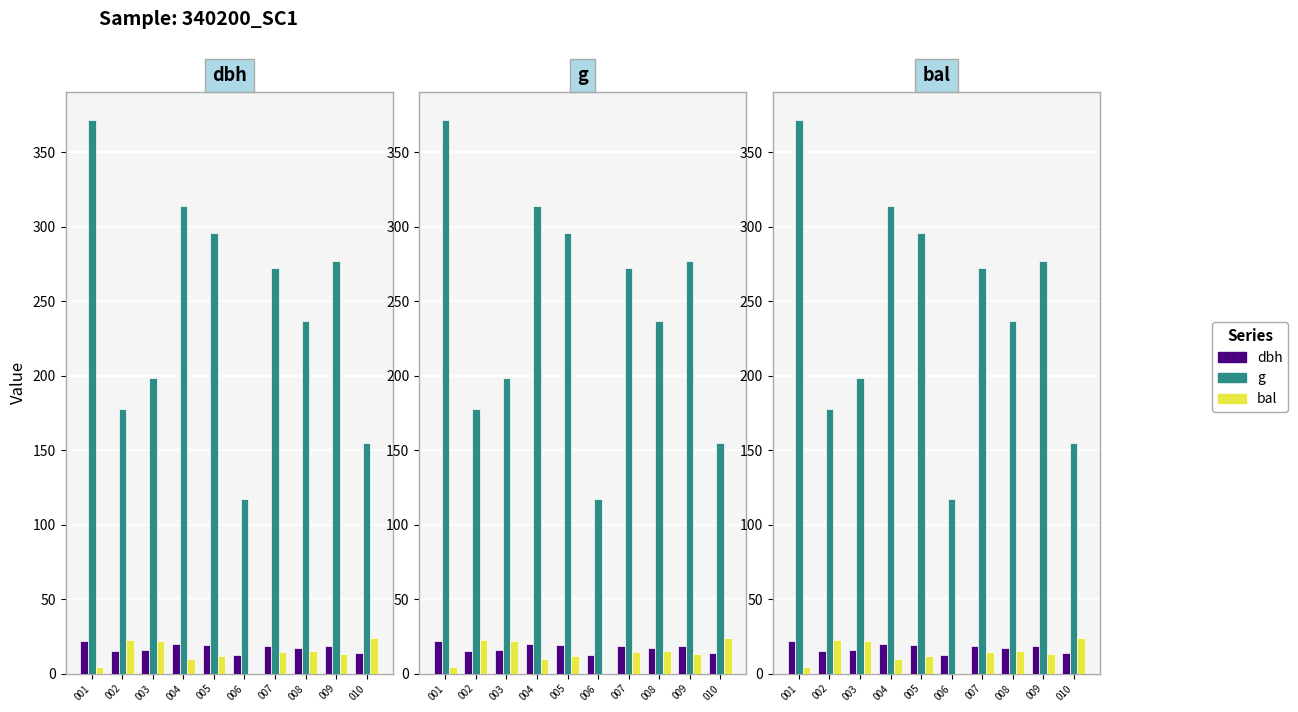

Where does the g series first go above 272?

001